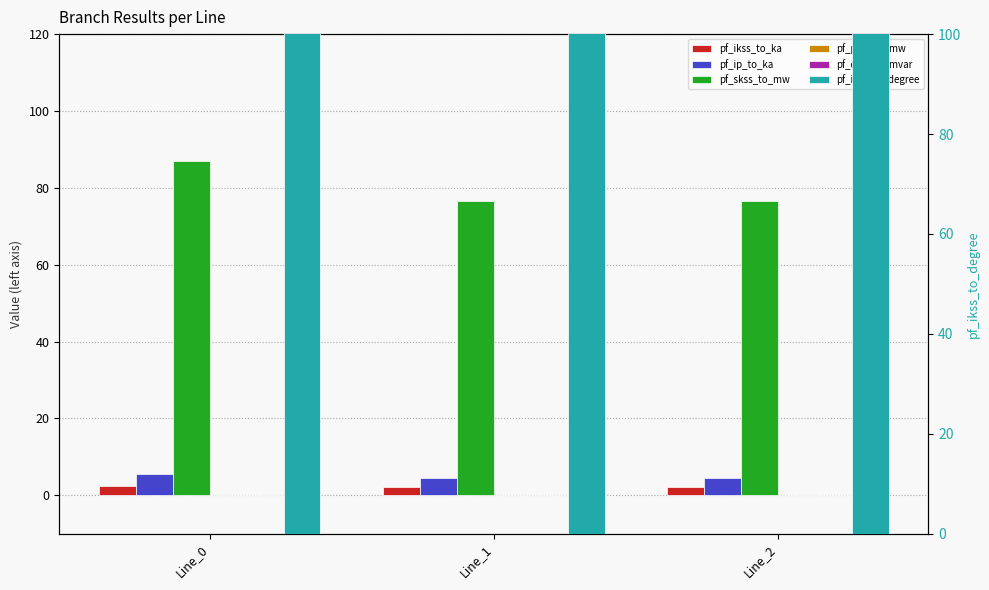

At Line_0, list the series in order from smallest to largest.

pf_p_from_mw, pf_q_from_mvar, pf_ikss_to_ka, pf_ip_to_ka, pf_skss_to_mw, pf_ikss_to_degree